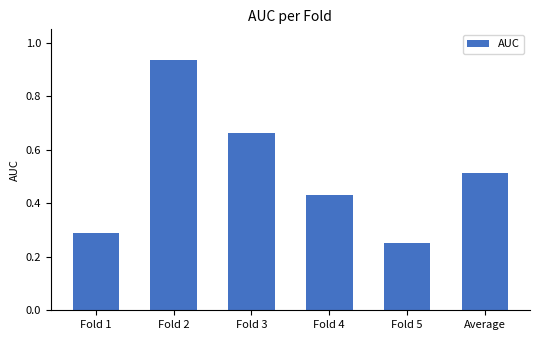

Rank the categories by value from highest to lowest.

Fold 2, Fold 3, Average, Fold 4, Fold 1, Fold 5